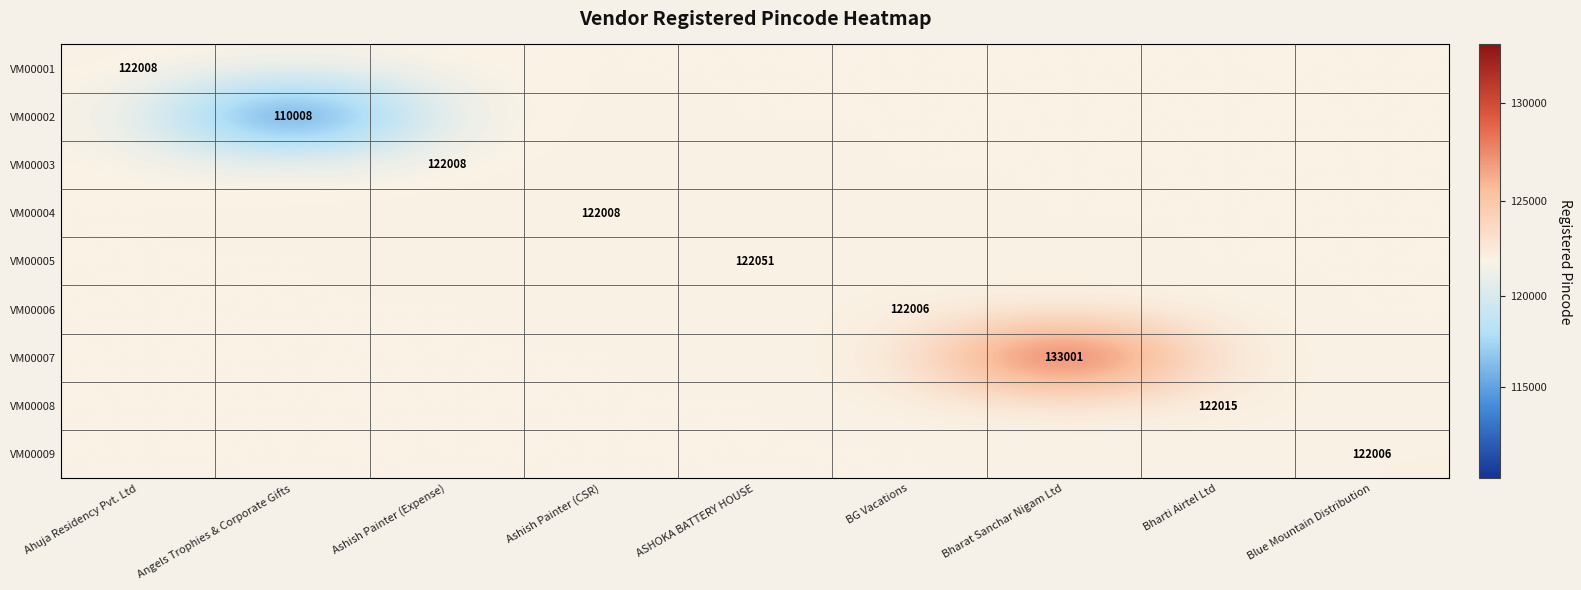

Read the VM00006 value at BG Vacations.

122006.0